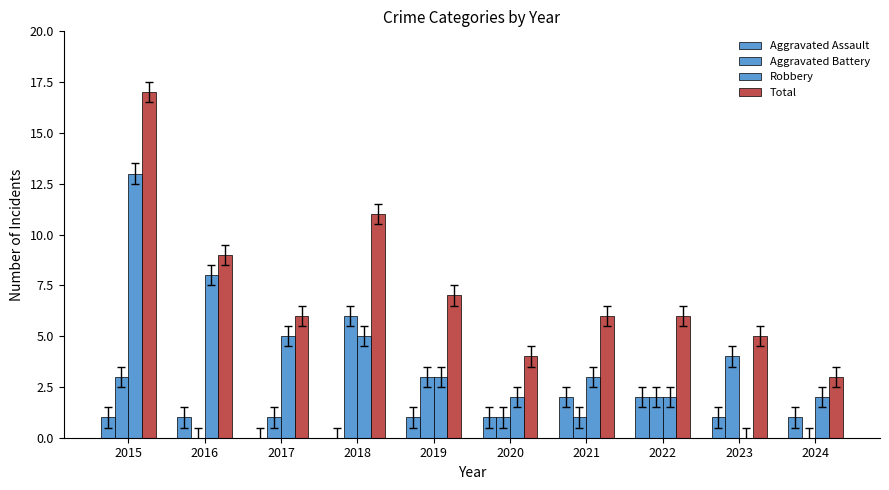

What value does the Total series have at 2023?

5